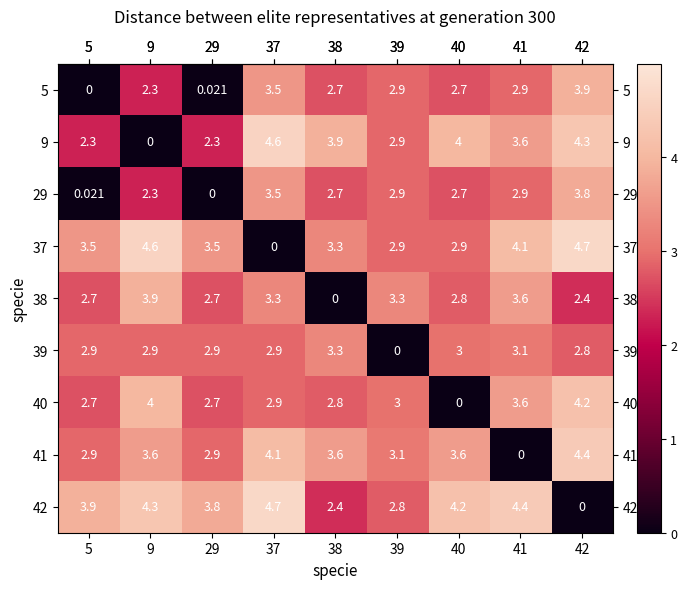

Is the value of 9 at 38 greater than the value of 29 at 38?

Yes